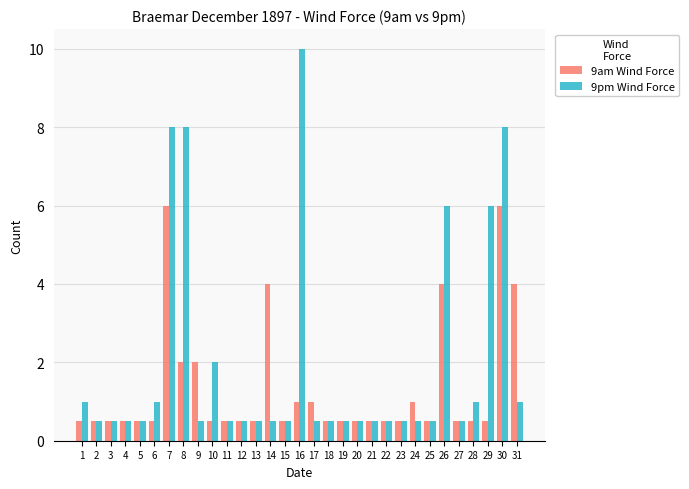

Does the chart contain any negative values?

No